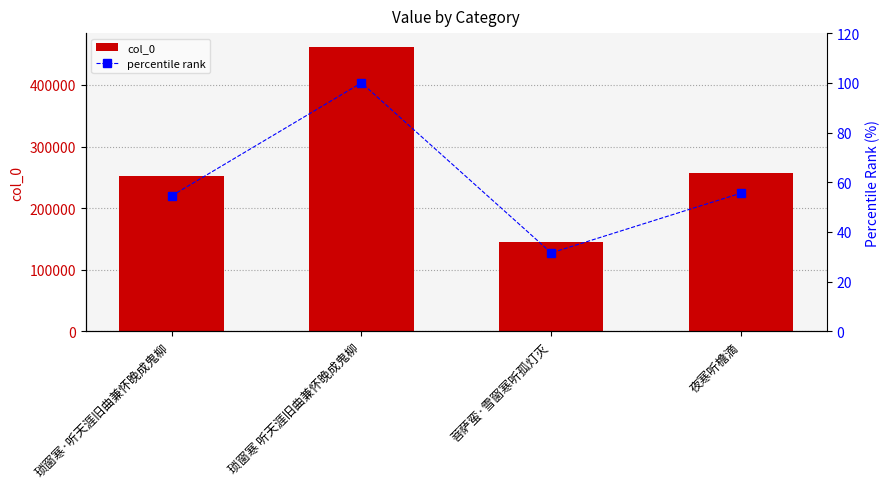

The value of percentile rank at 夜寒听檐滴 is 55.6. True or false?

True